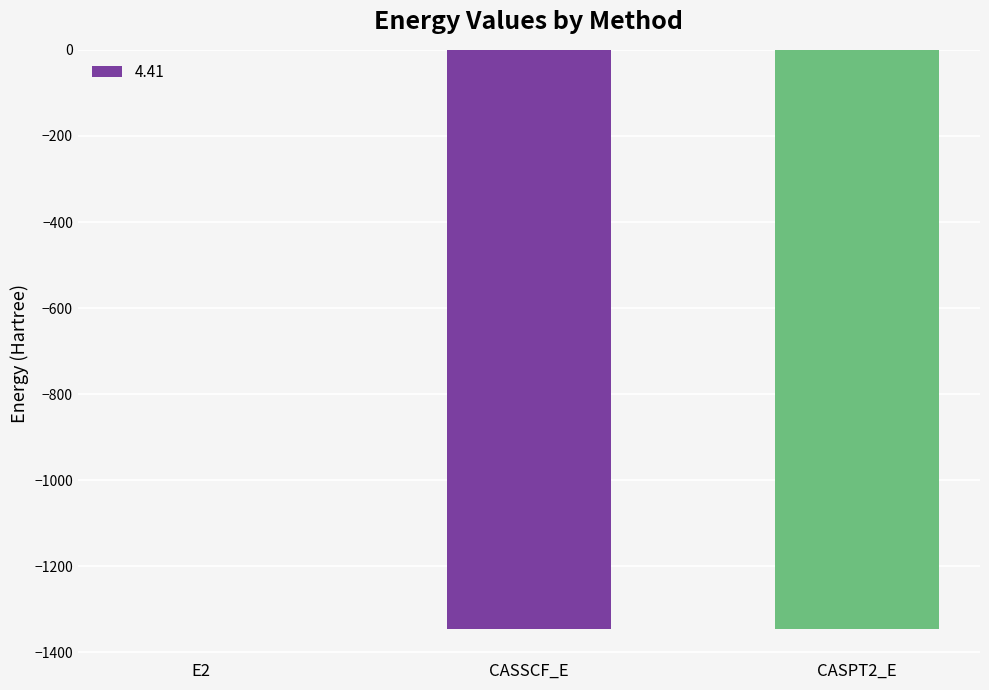

Which label corresponds to the largest value in the chart?

E2